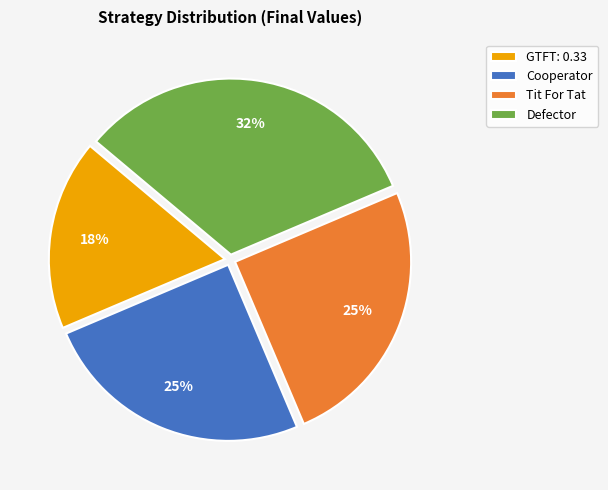

Which has a higher value, Defector or Tit For Tat?

Defector